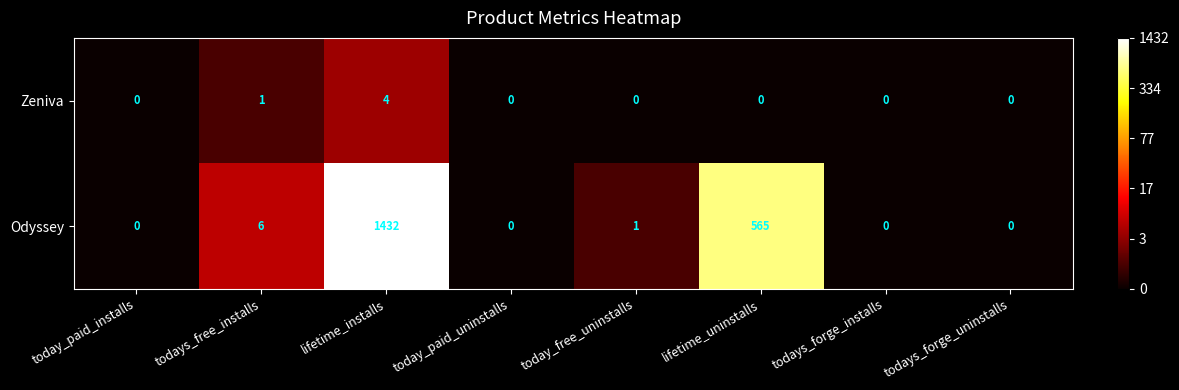

Reading right to left, extract all data points from this chart.

Zeniva: todays_forge_uninstalls=0	todays_forge_installs=0	lifetime_uninstalls=0	today_free_uninstalls=0	today_paid_uninstalls=0	lifetime_installs=4	todays_free_installs=1	today_paid_installs=0
Odyssey: todays_forge_uninstalls=0	todays_forge_installs=0	lifetime_uninstalls=565	today_free_uninstalls=1	today_paid_uninstalls=0	lifetime_installs=1432	todays_free_installs=6	today_paid_installs=0